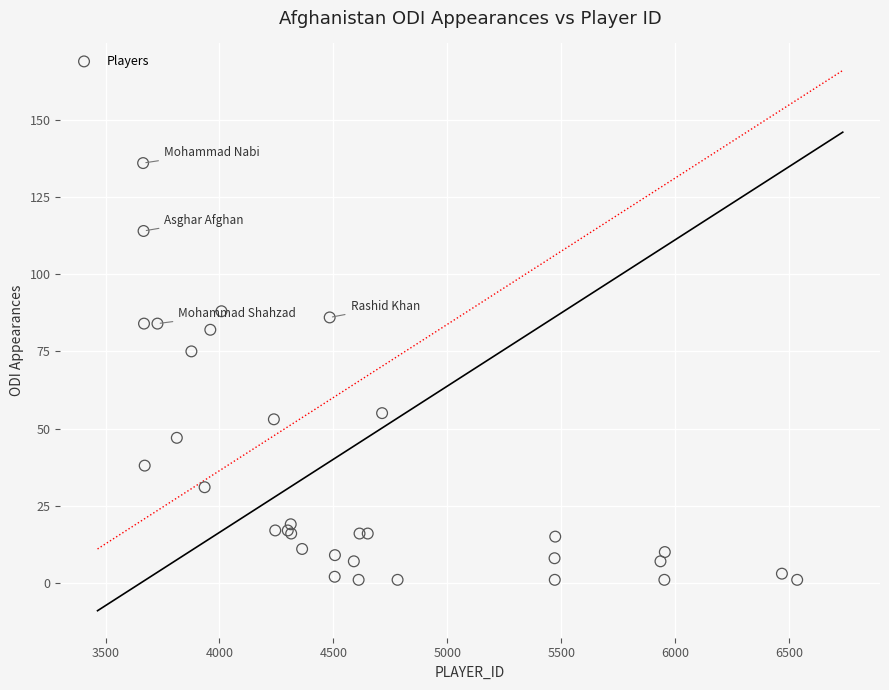

What Y value in the scatter plot is closest to 68?

75